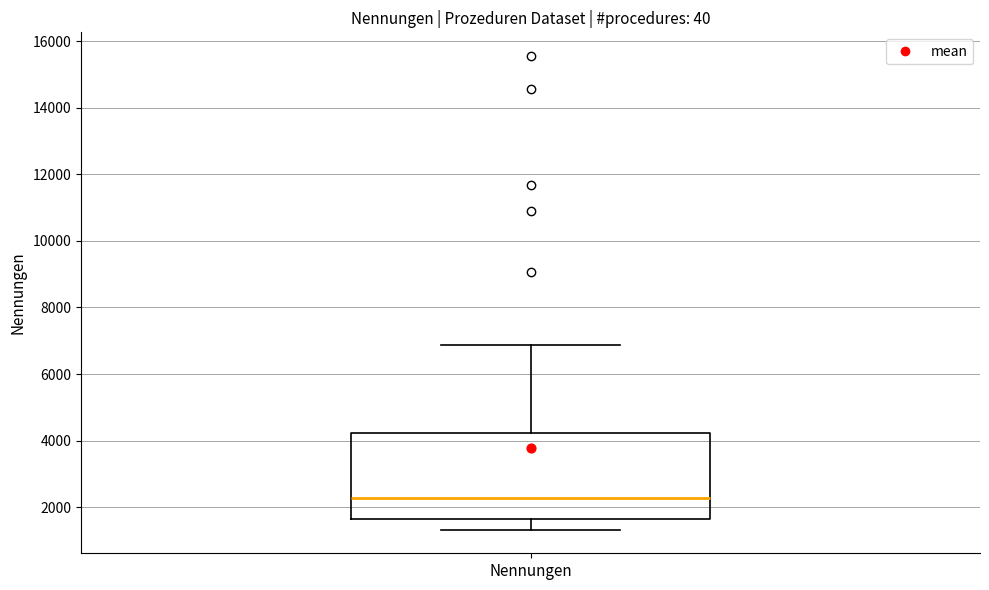

Where is the lower edge of the box for Nennungen on the y-axis? The values are not printed on the chart, so give them approximately, as read against the axis.

1600